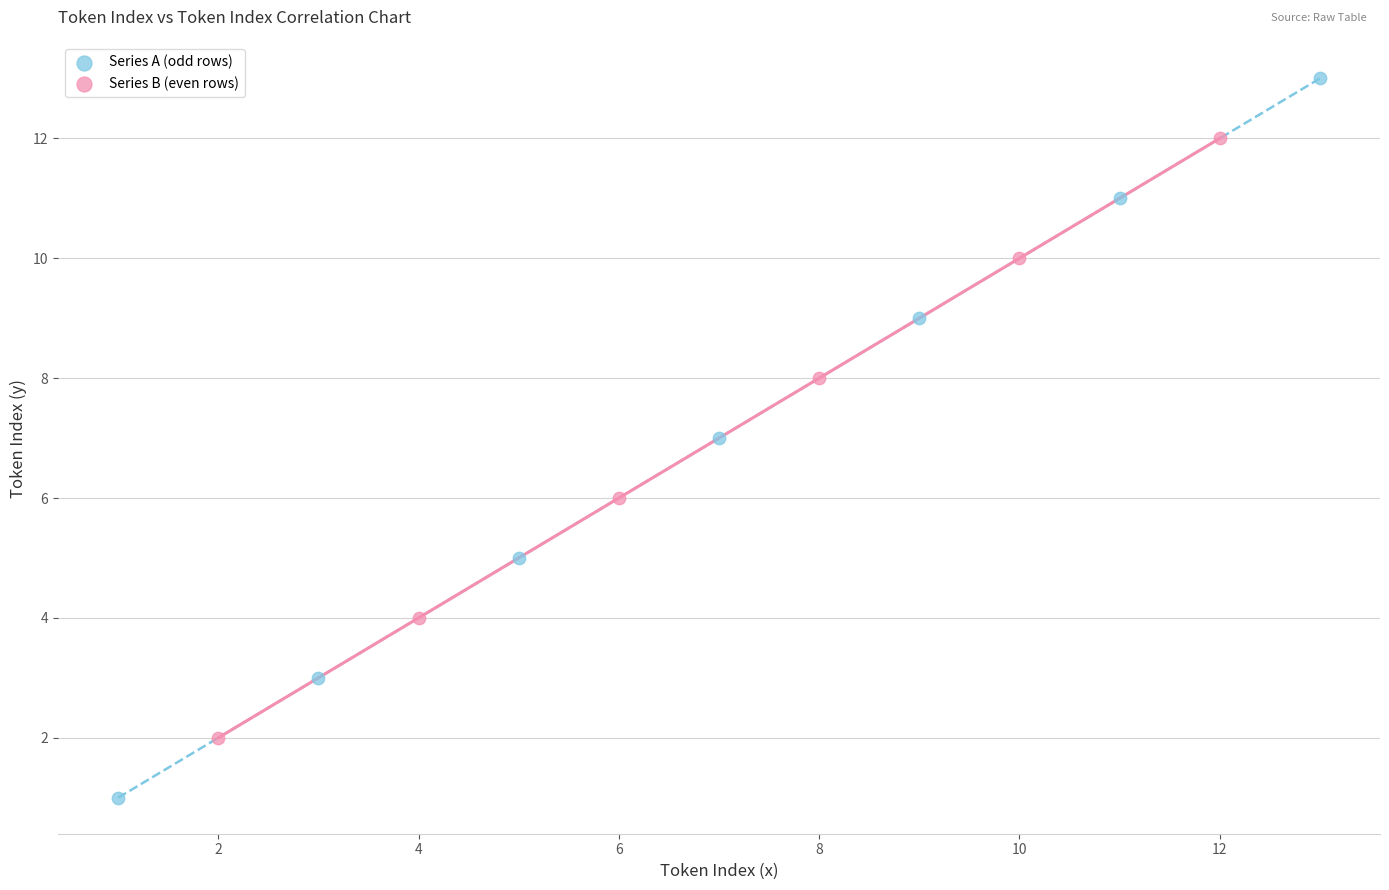

Which series contains the lowest Y value?

Series A (odd rows)